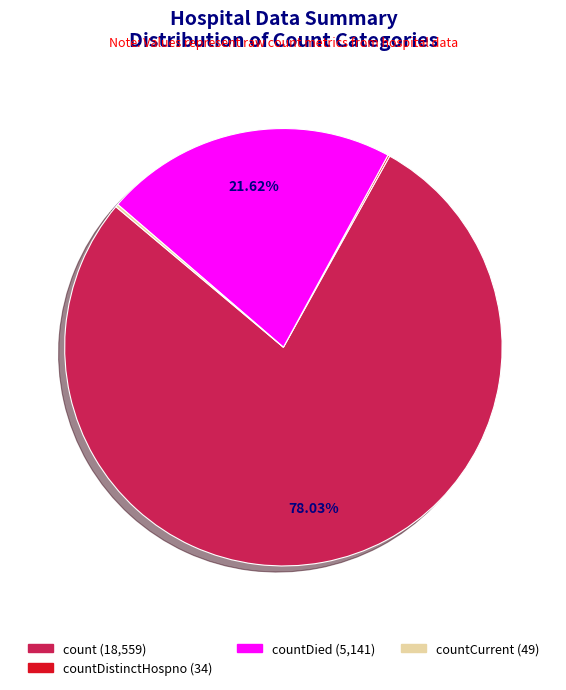

Is there a majority slice in this chart?

Yes